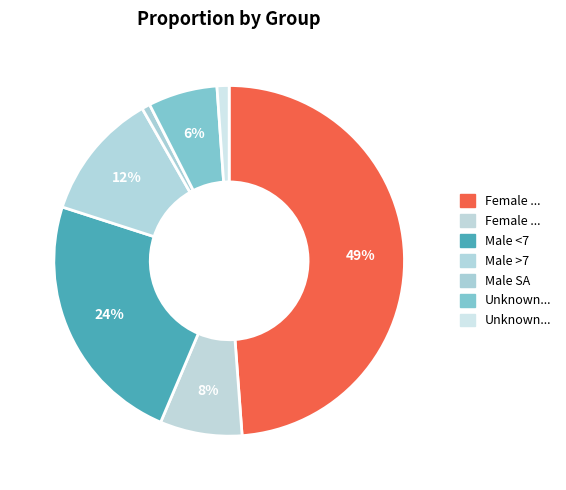

Count the number of slices in the pie.

7